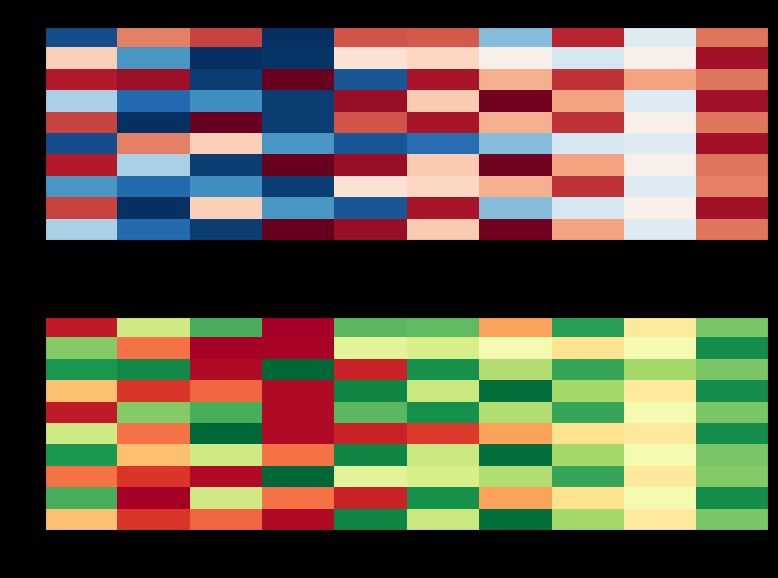

Is the value of 1 at 8 greater than the value of 7 at 9?

No